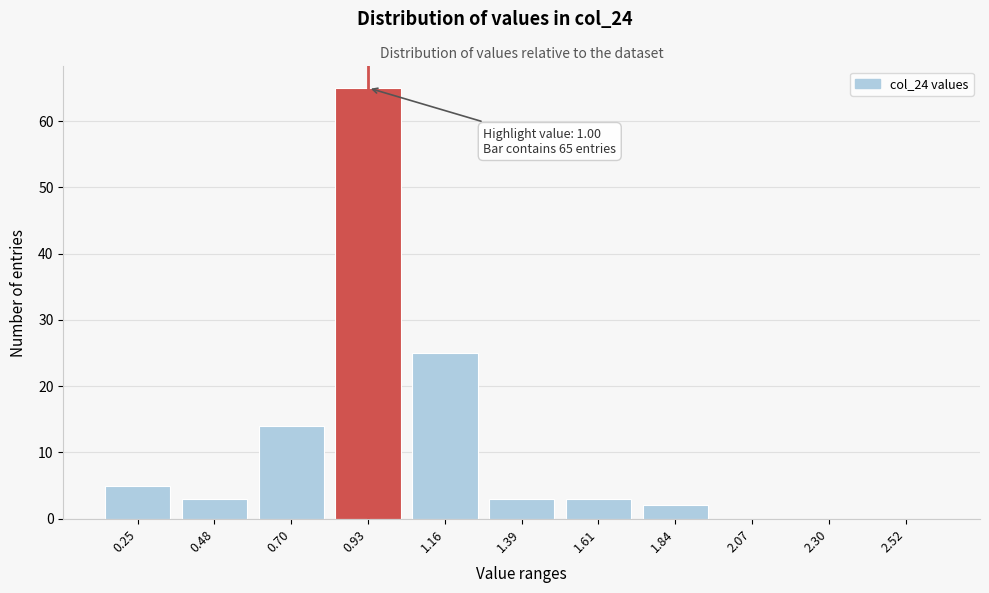

Reading left to right, transcribe all the data shown in this chart.

0.25=5	0.48=3	0.70=14	0.93=65	1.16=25	1.39=3	1.61=3	1.84=2	2.07=0	2.30=0	2.52=0